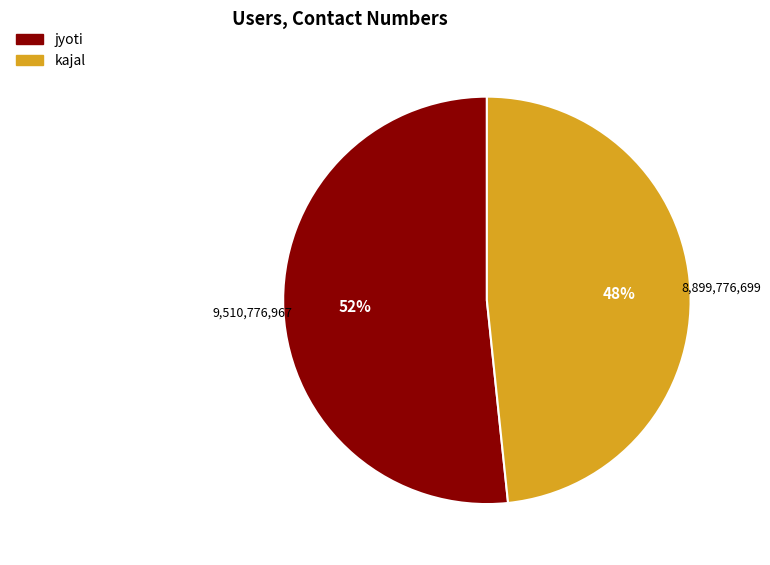

True or false: jyoti accounts for 52% of the total.

True